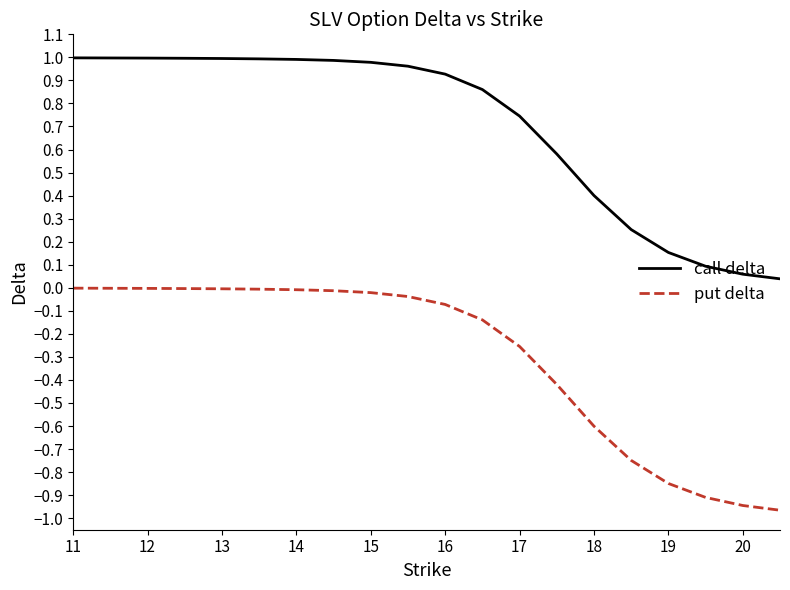

True or false: put delta and call delta cross at least once.

False